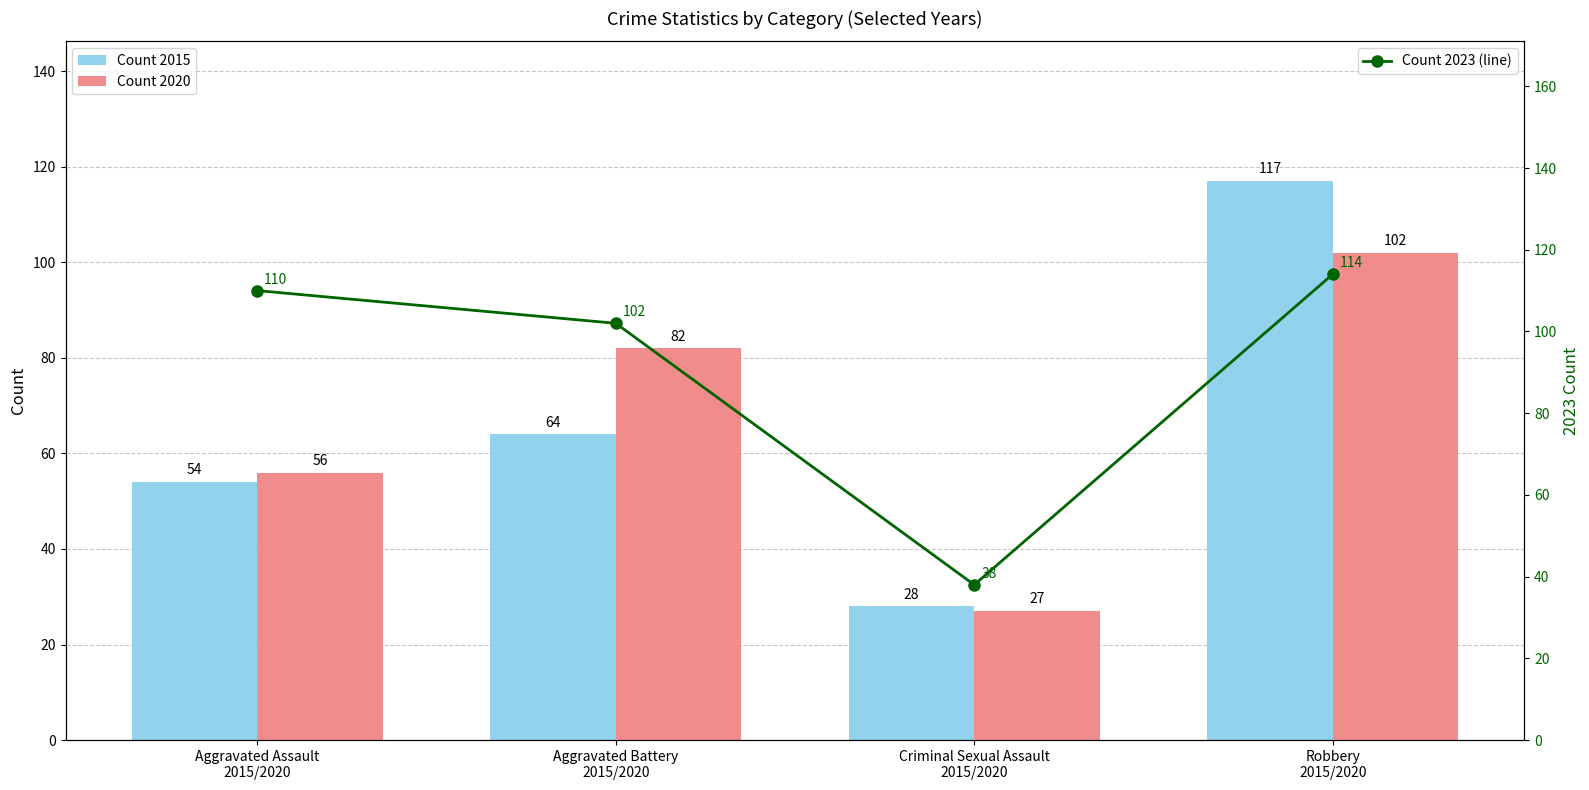

What is the total value across all series at Aggravated Battery
2015/2020?

248